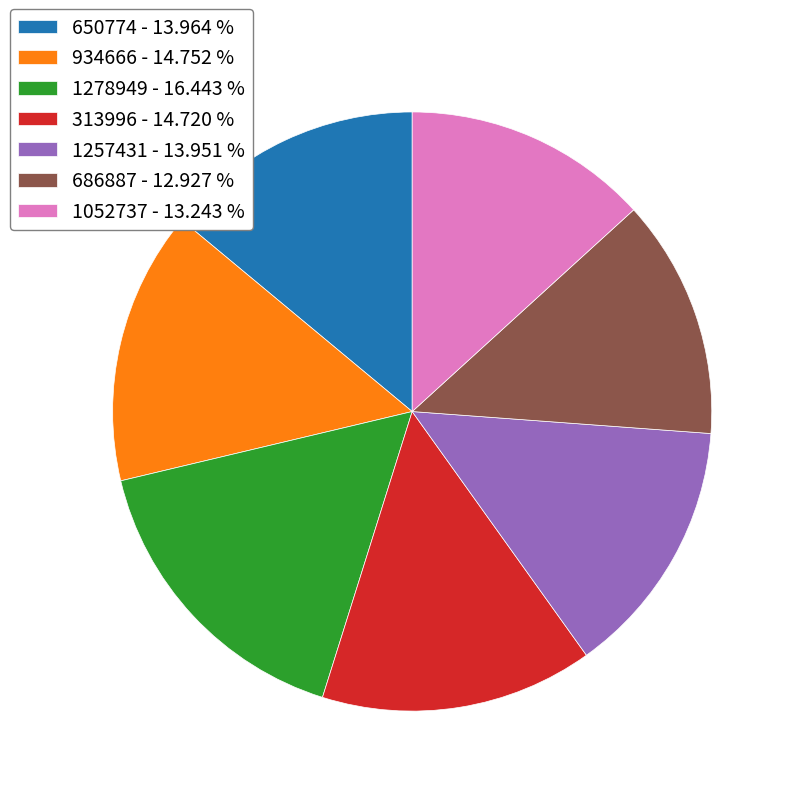

Which has a higher value, 1278949 - 16.443 % or 1257431 - 13.951 %?

1278949 - 16.443 %